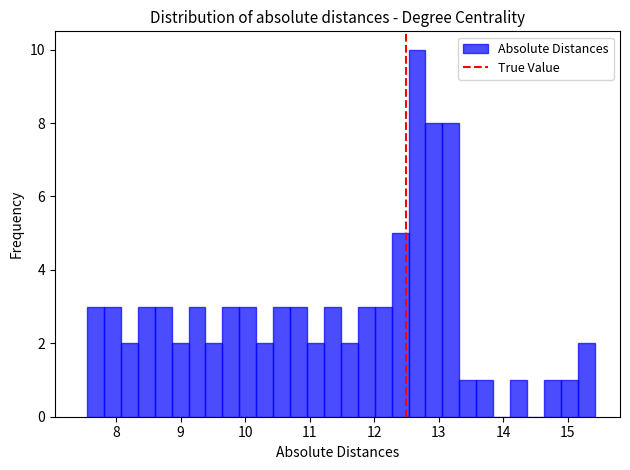

Read against the x-axis, roughly where is the centre of the tallest bar?

12.7